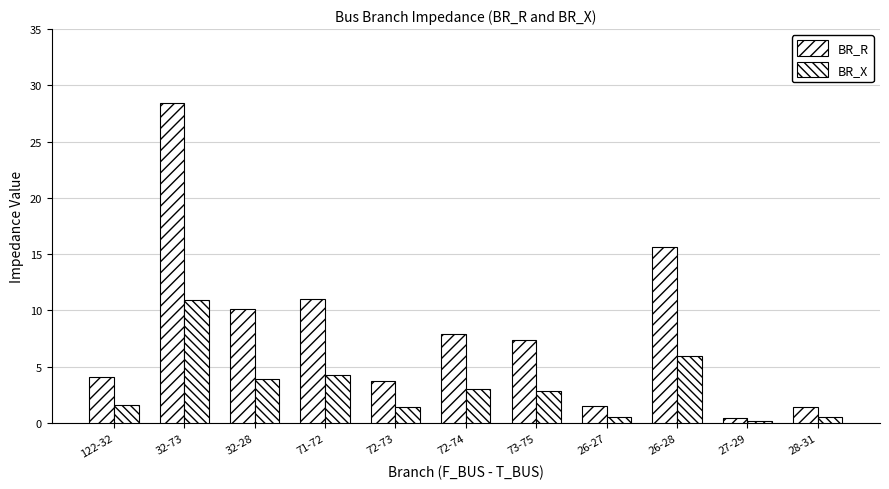

Count the number of data series in this chart.

2